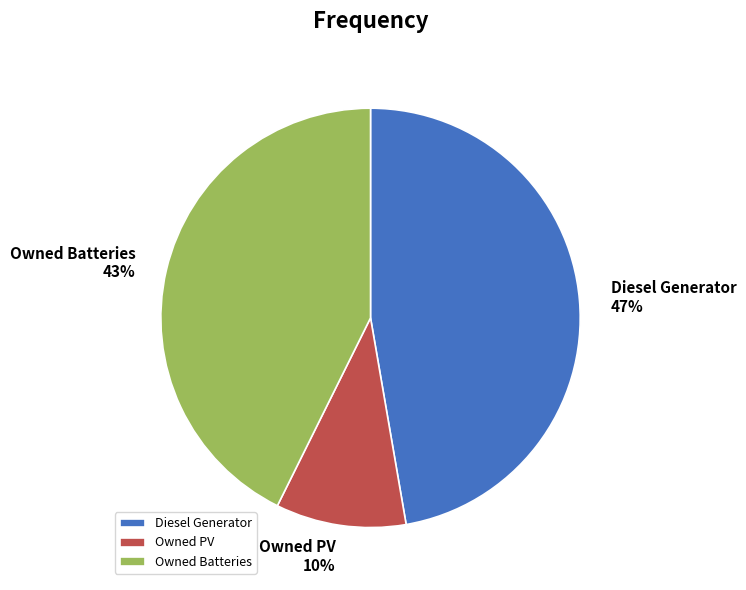

Which slice is the smallest?

Owned PV